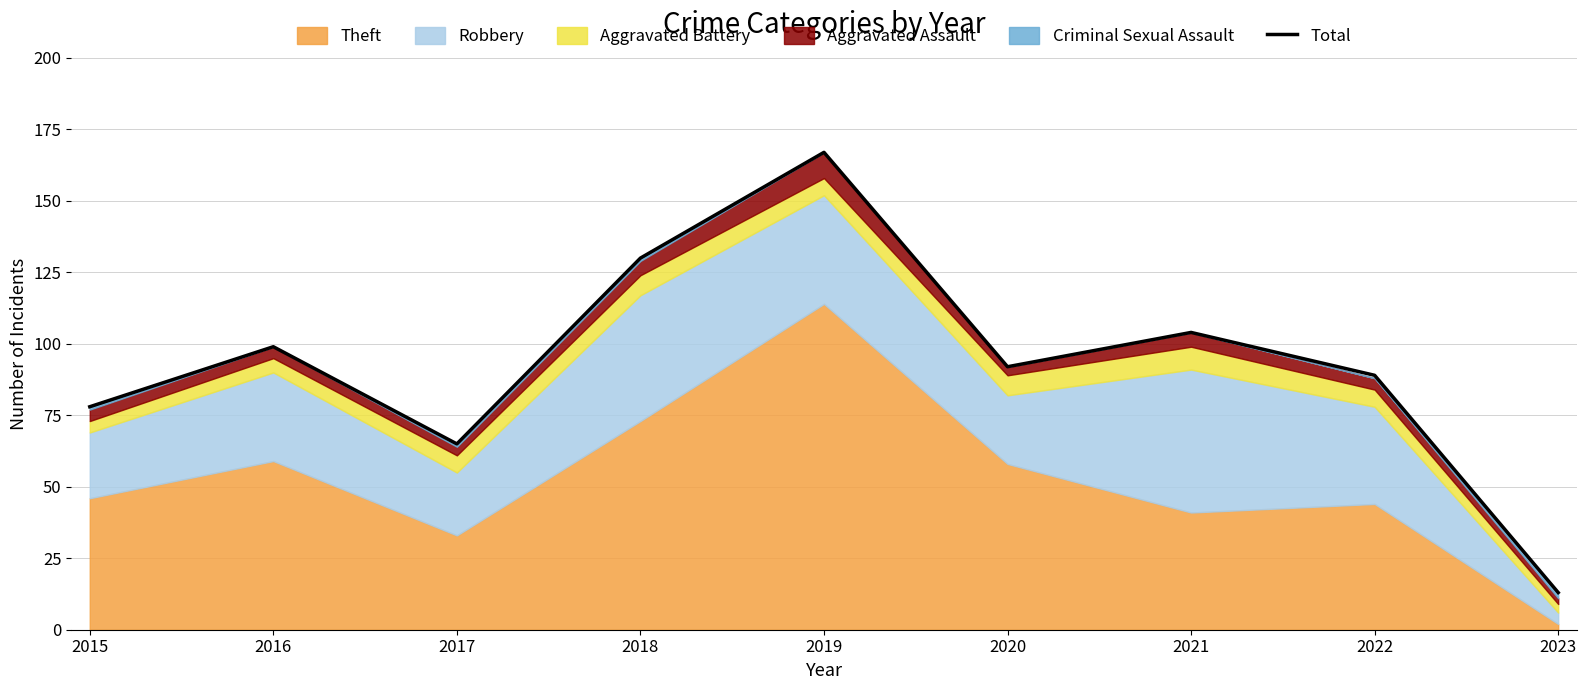

True or false: the data has more than 2 interior local peaks.

True